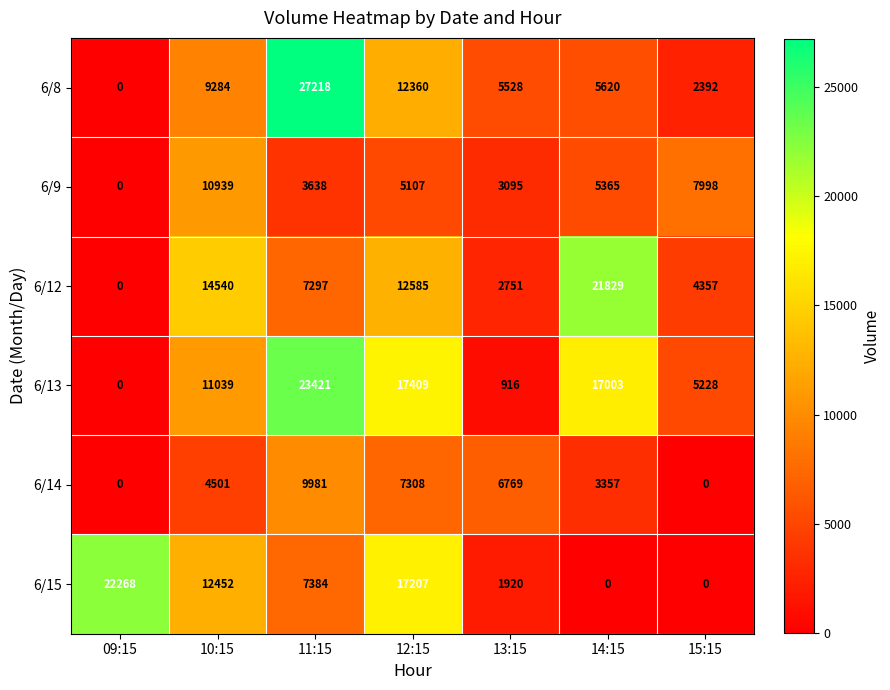

Which category has the highest value in the 6/14 series?

11:15